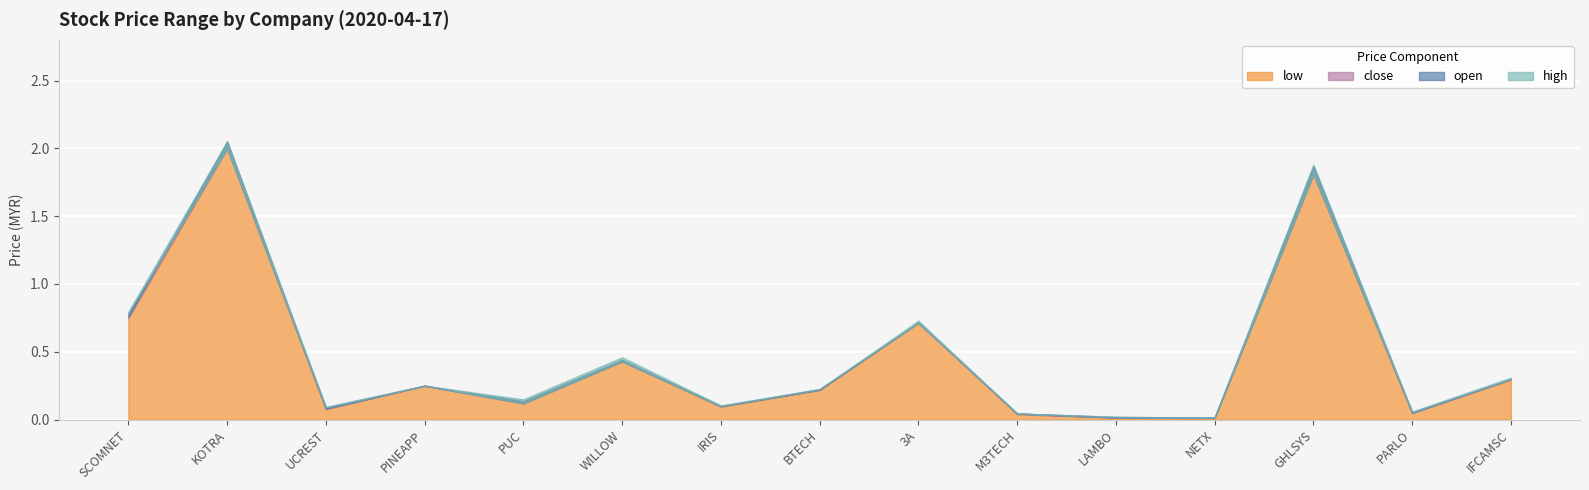

What is the label of the 12th point from the right?

PINEAPP